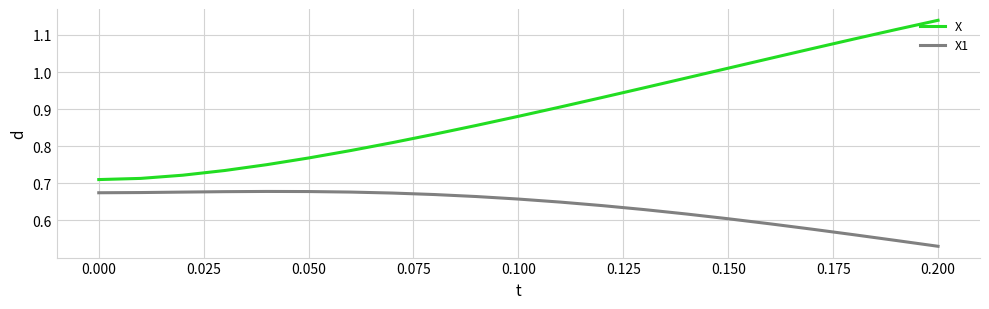

Which series has the widest spread of values?

X